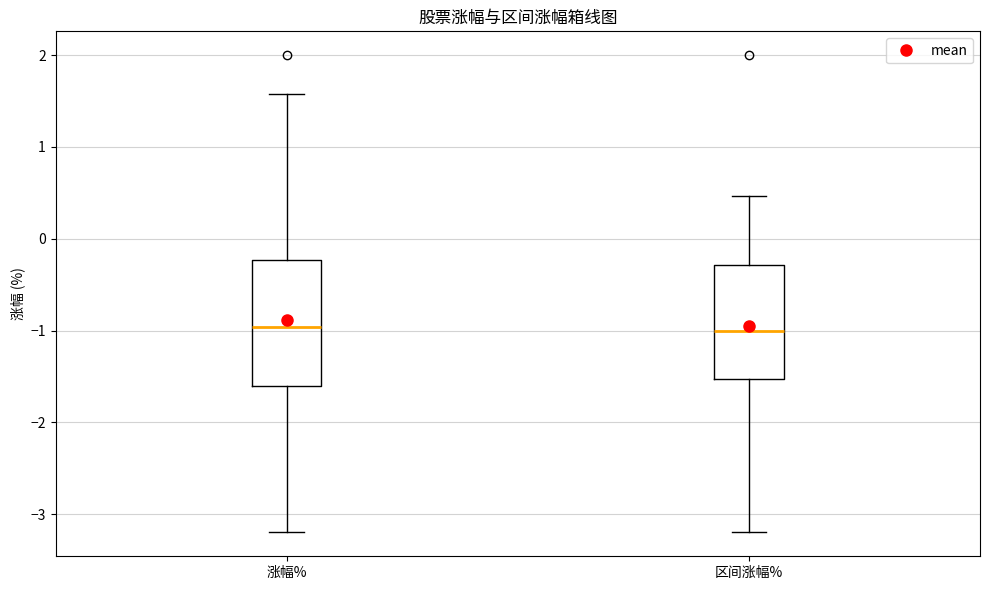

Where is the lower edge of the box for 区间涨幅% on the y-axis? The values are not printed on the chart, so give them approximately, as read against the axis.

-1.5